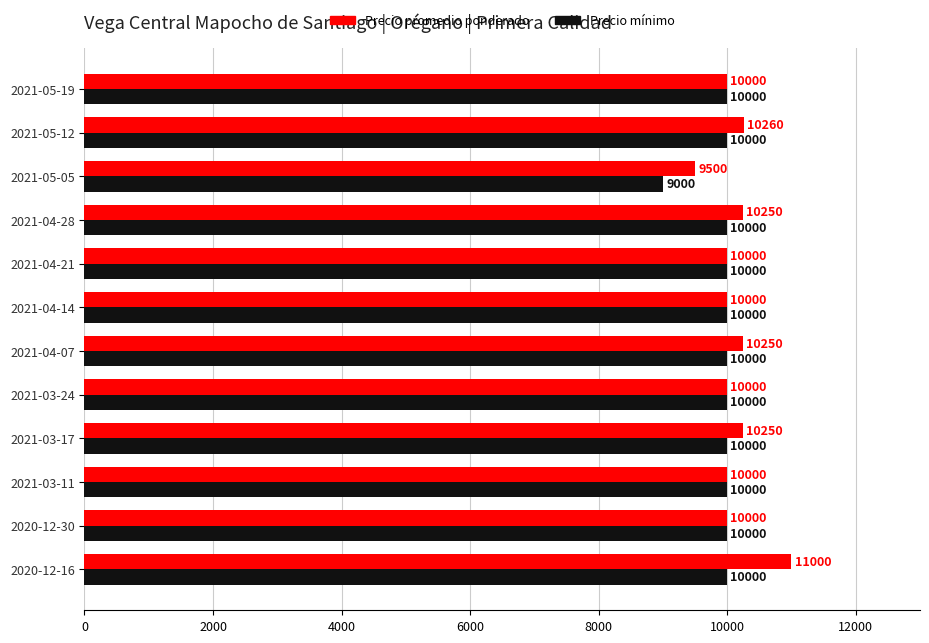

How many values in the Precio promedio ponderado series are below 10000?

1